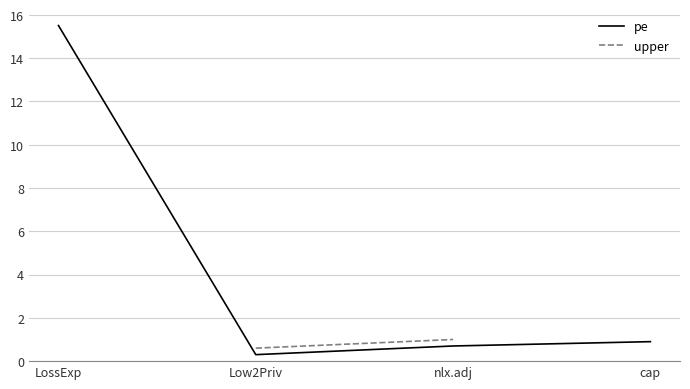

True or false: pe and upper intersect in this chart.

False